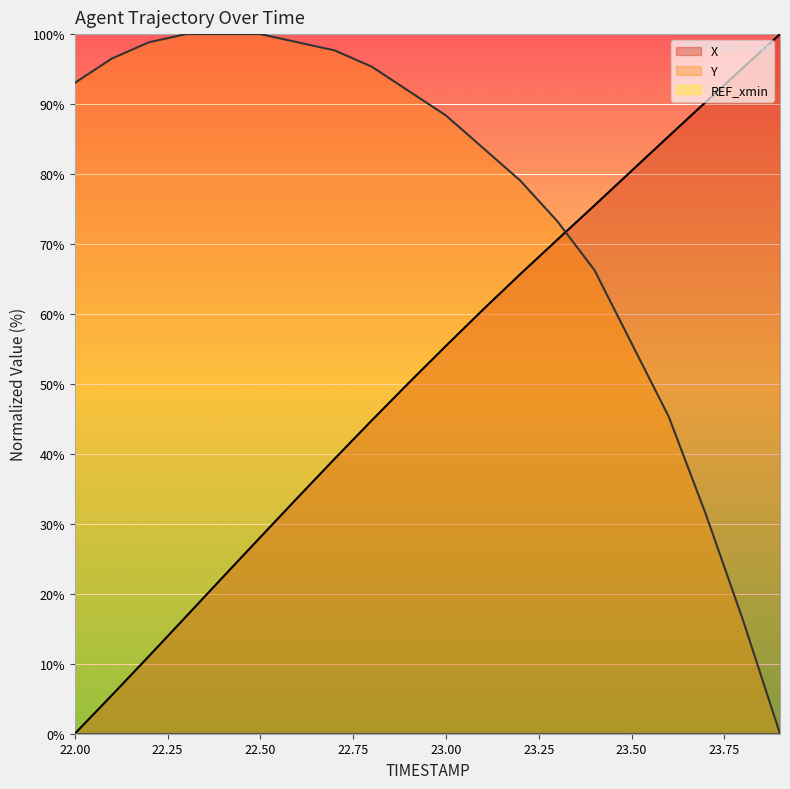

At which label is Y closest to 50?

23.6